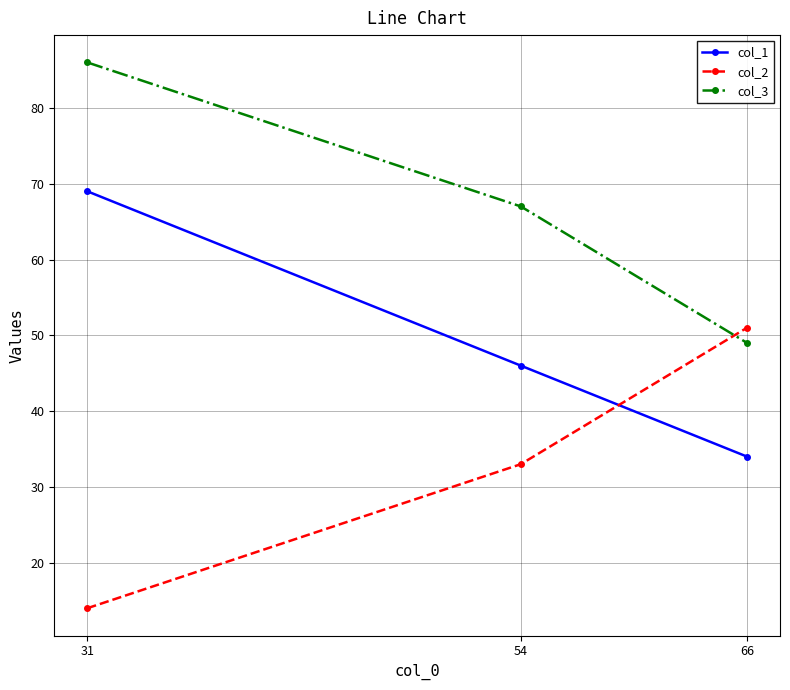

At how many categories does at least one series exceed 16?

3